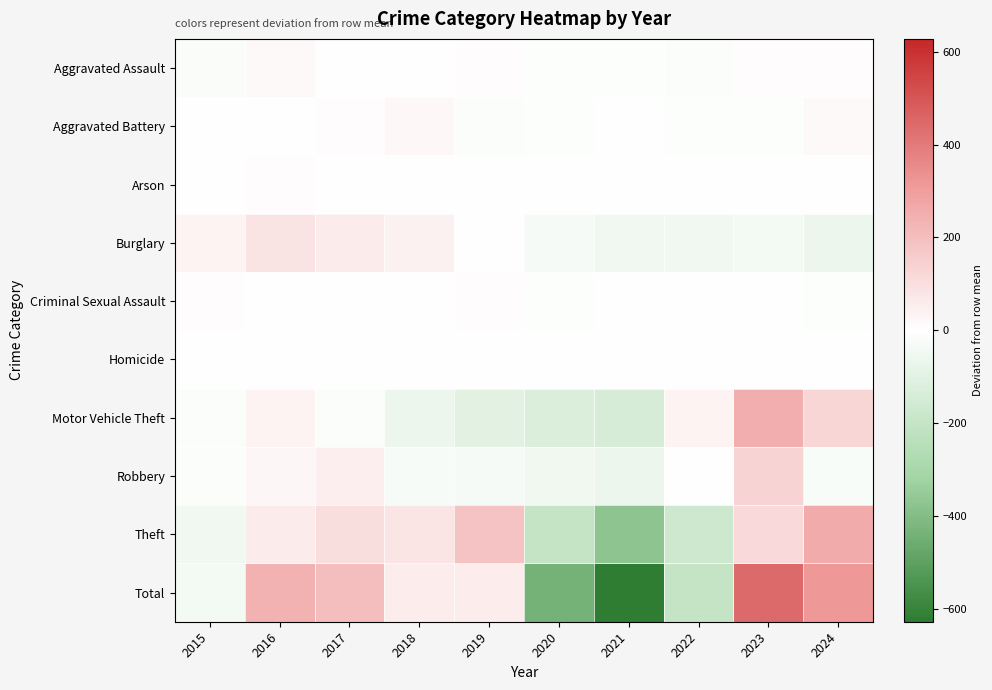

Which has a higher value, 2018 or 2024?

2024